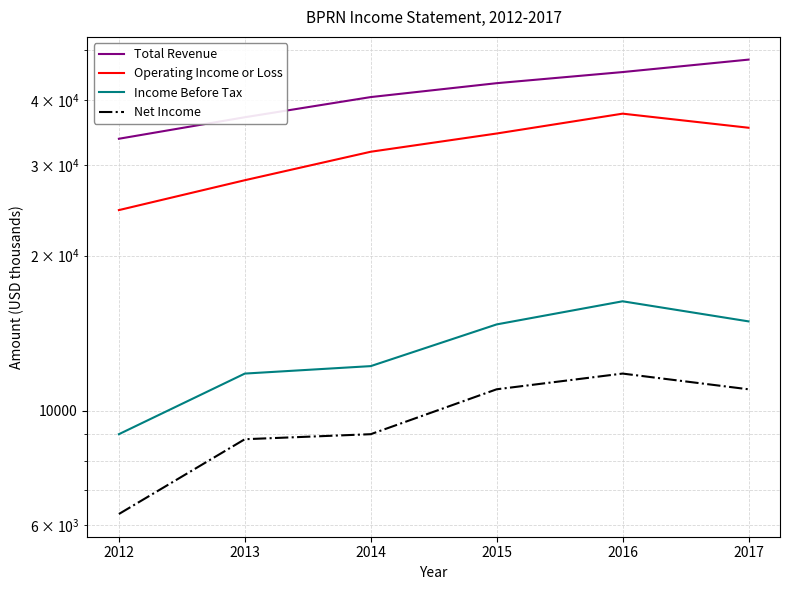

Does the chart have visible grid lines?

Yes